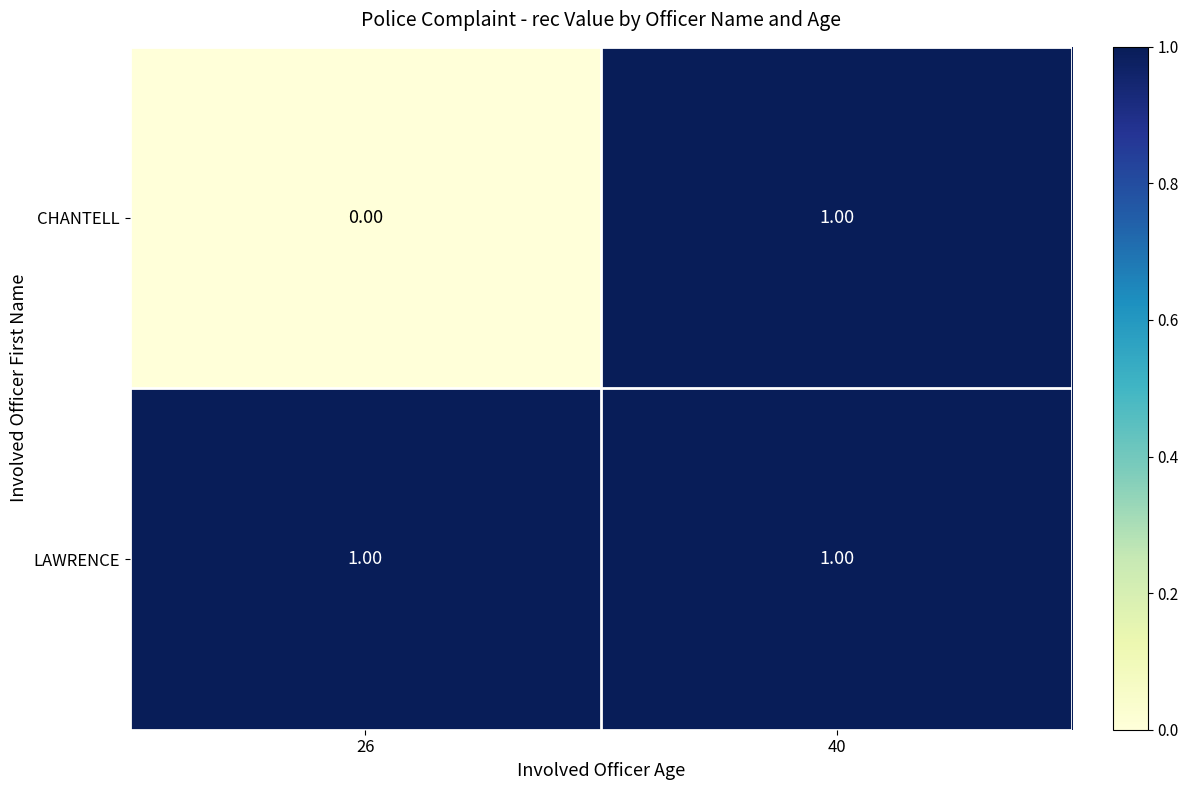

At 26, list the series in order from smallest to largest.

CHANTELL, LAWRENCE